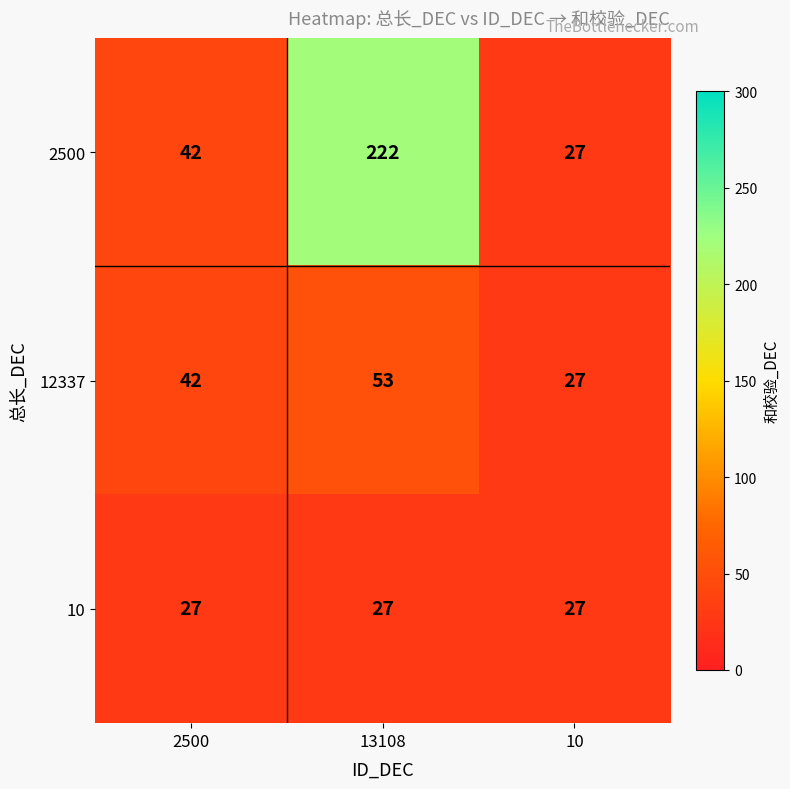

List the series in order of their peak value, lowest first.

10, 12337, 2500